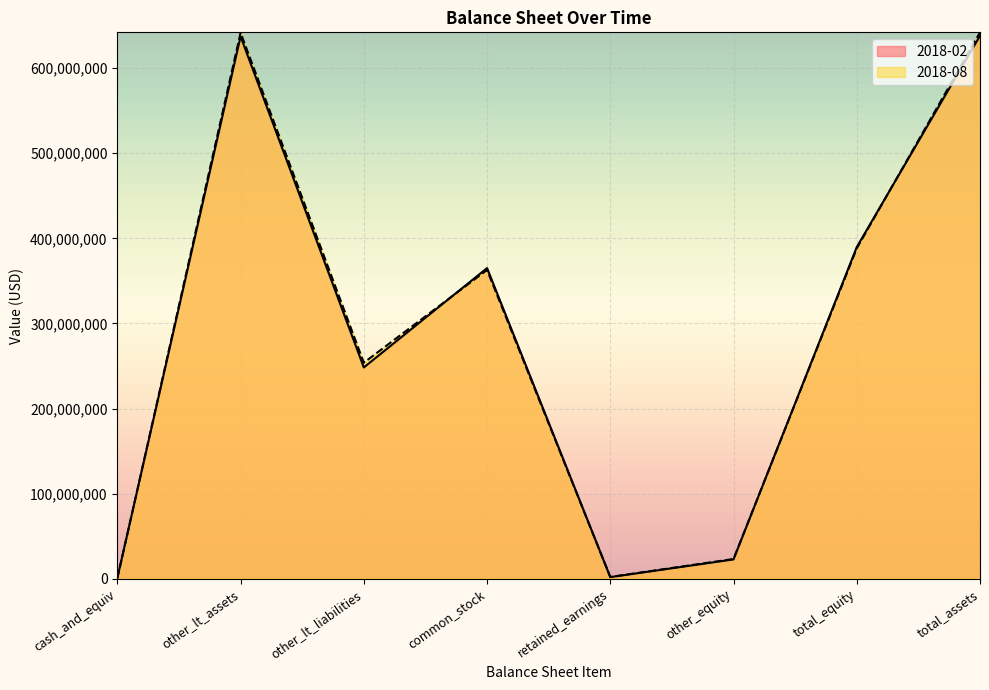

What are all the series names shown in the legend?

2018-02, 2018-08